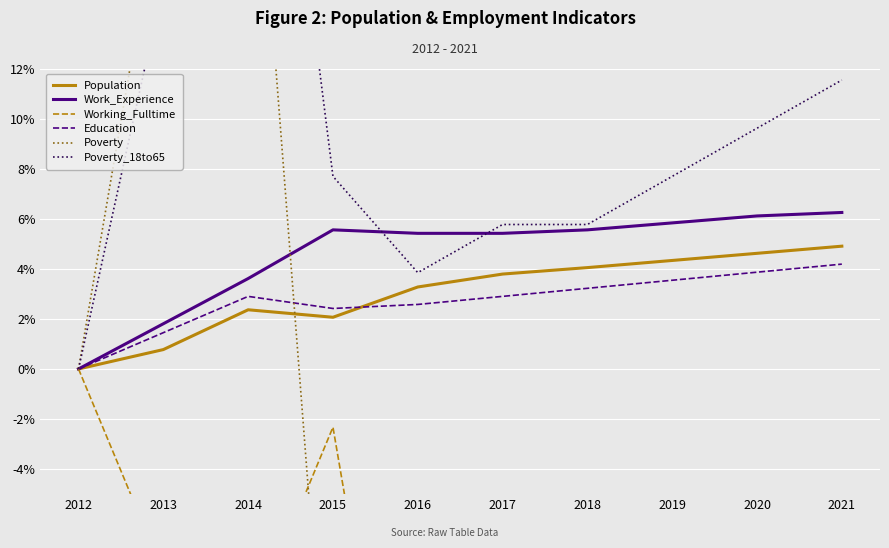

What is the total value across all series at 2020?

-2.9